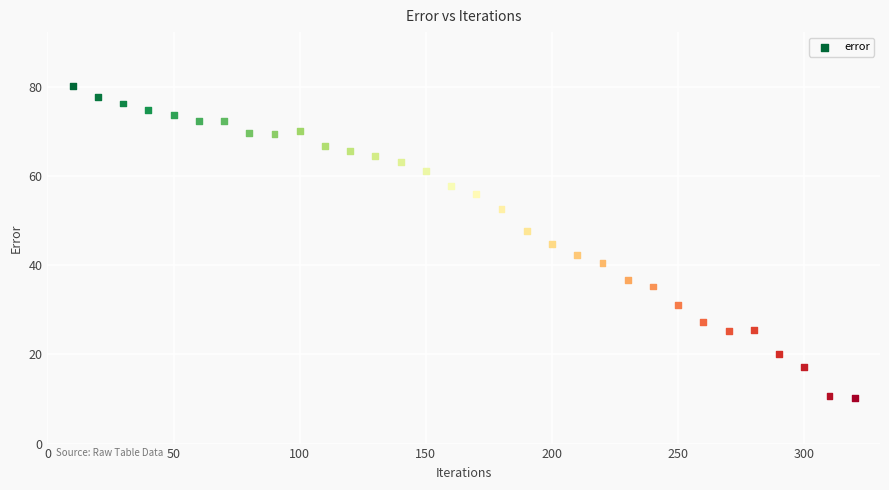

What is the range of Y values (max minus min)?

70.0